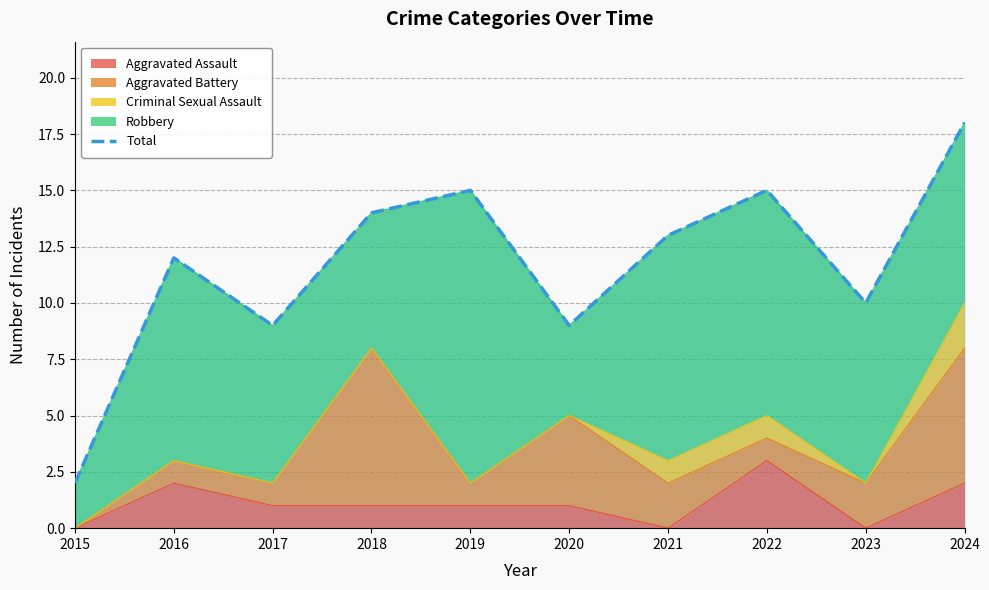

What is the approximate value at 2017, to the nearest 10?

10